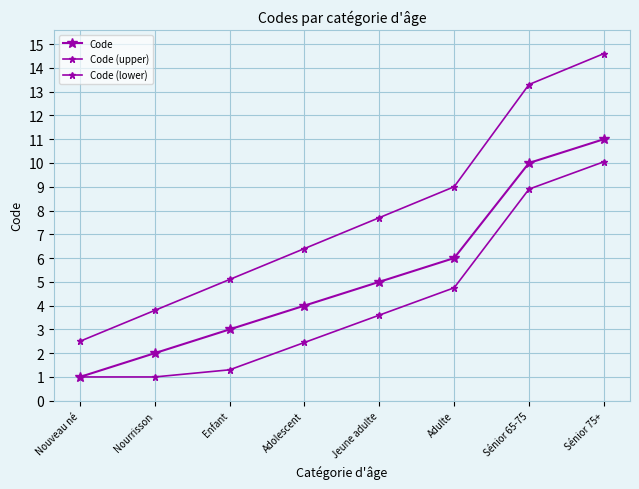

What is the difference between the highest and lowest values at Jeune adulte?

4.1